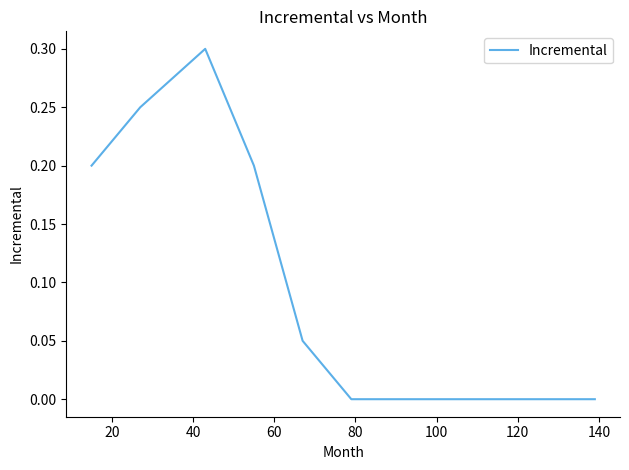

What is the maximum value shown in the chart?

0.3